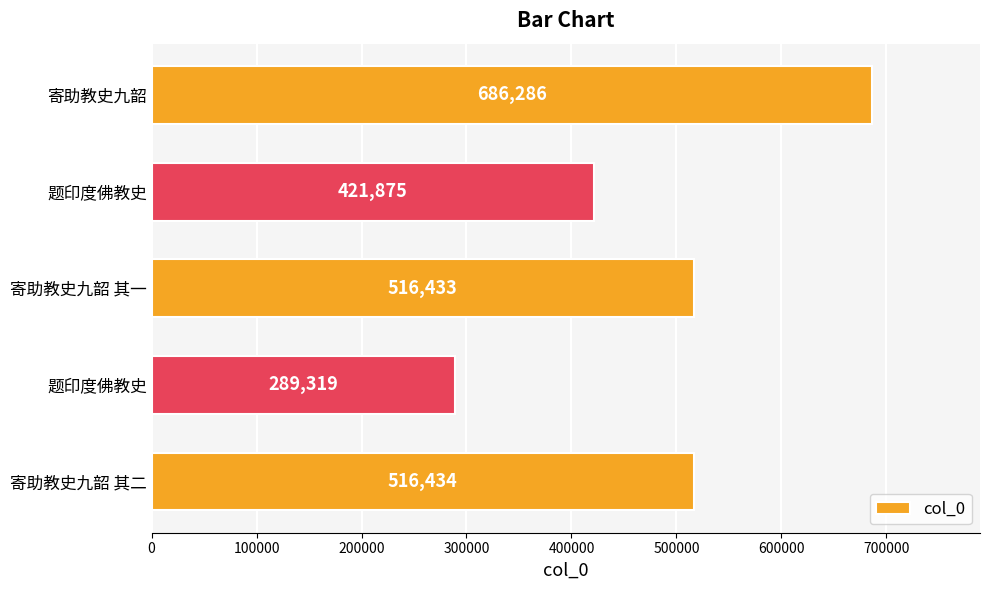

Does the chart contain stacked bars?

No